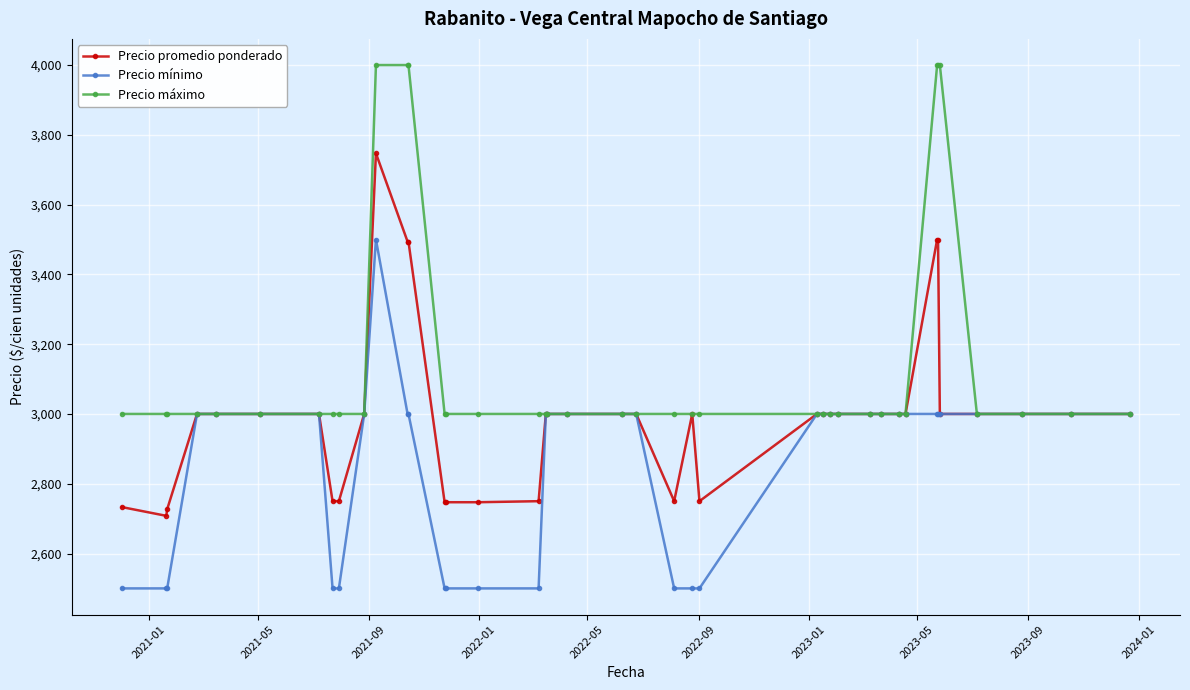

What is the lowest value of the Precio mínimo series?

2500